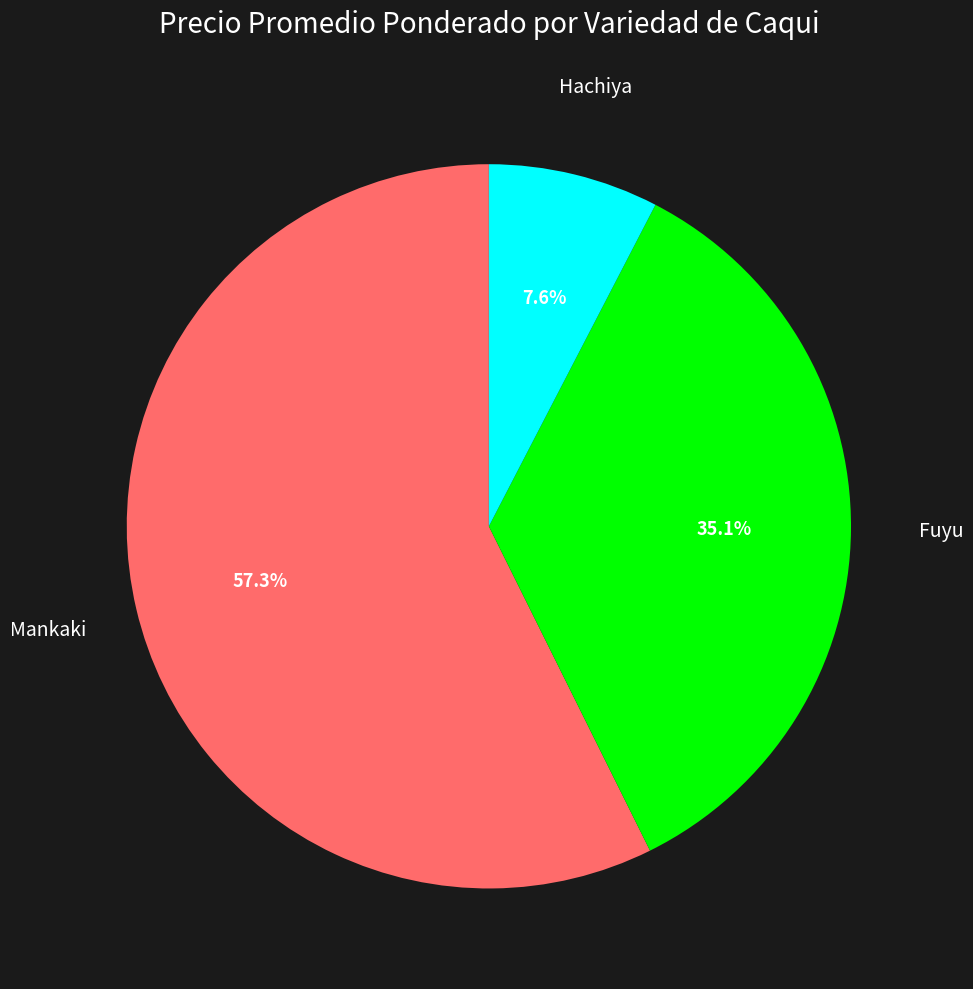

Does any single category account for the majority?

Yes